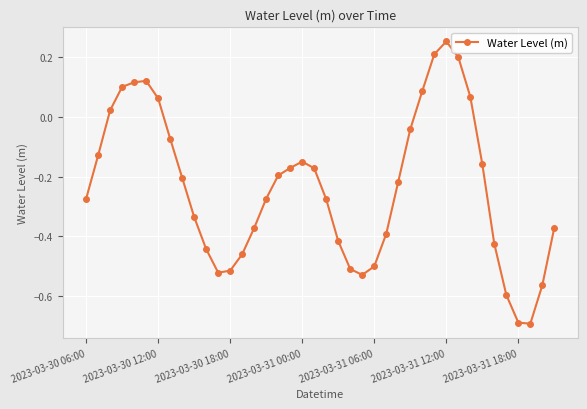

What is the difference between the maximum and minimum values?

0.9